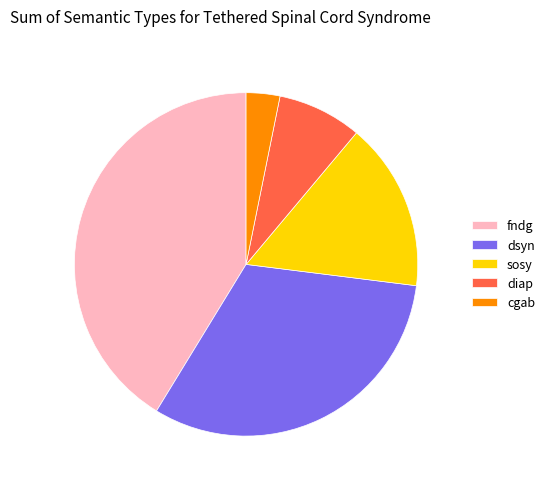

True or false: fndg accounts for 54% of the total.

False